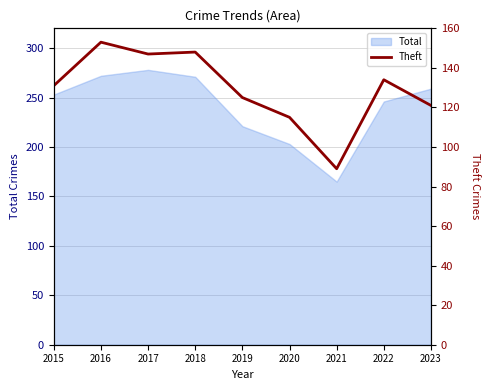

What is the maximum value for Total?

278